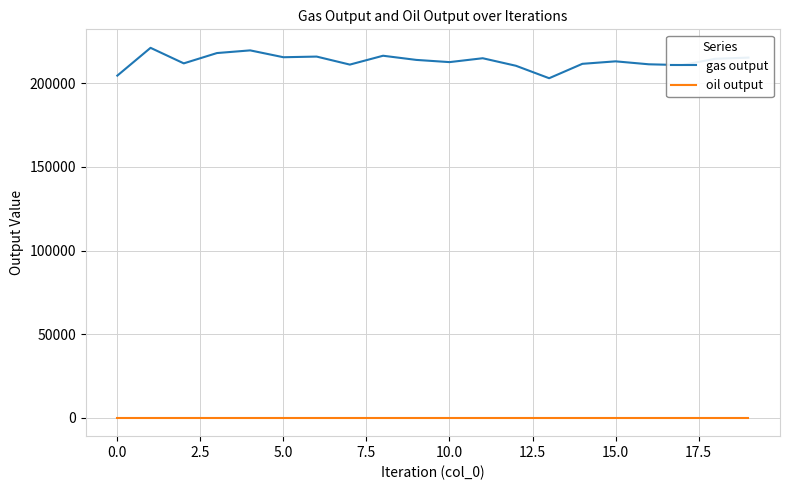

What is the highest value of the gas output series?

221136.0